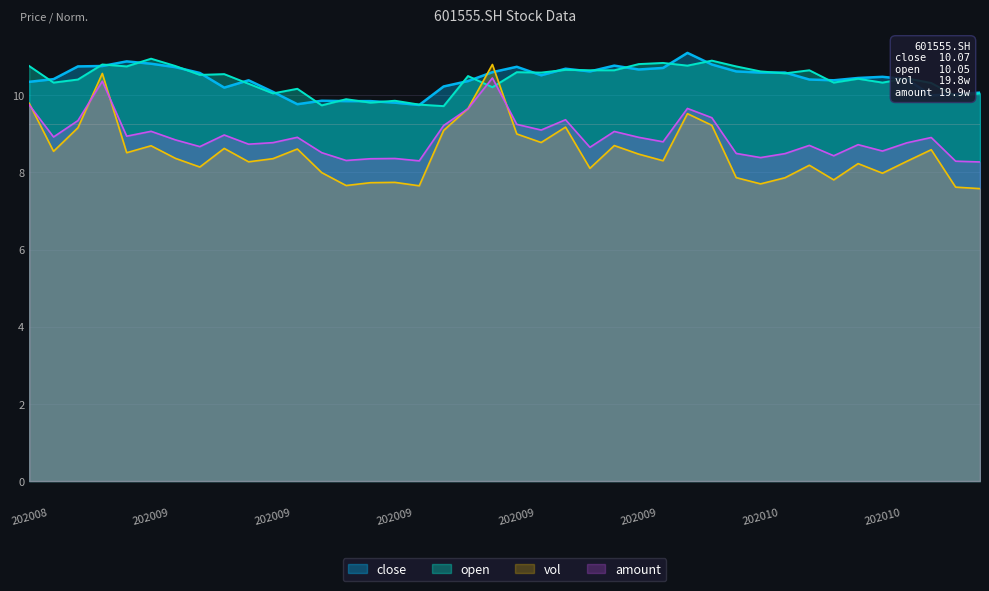

How many interior local peaks does the close series have?

8